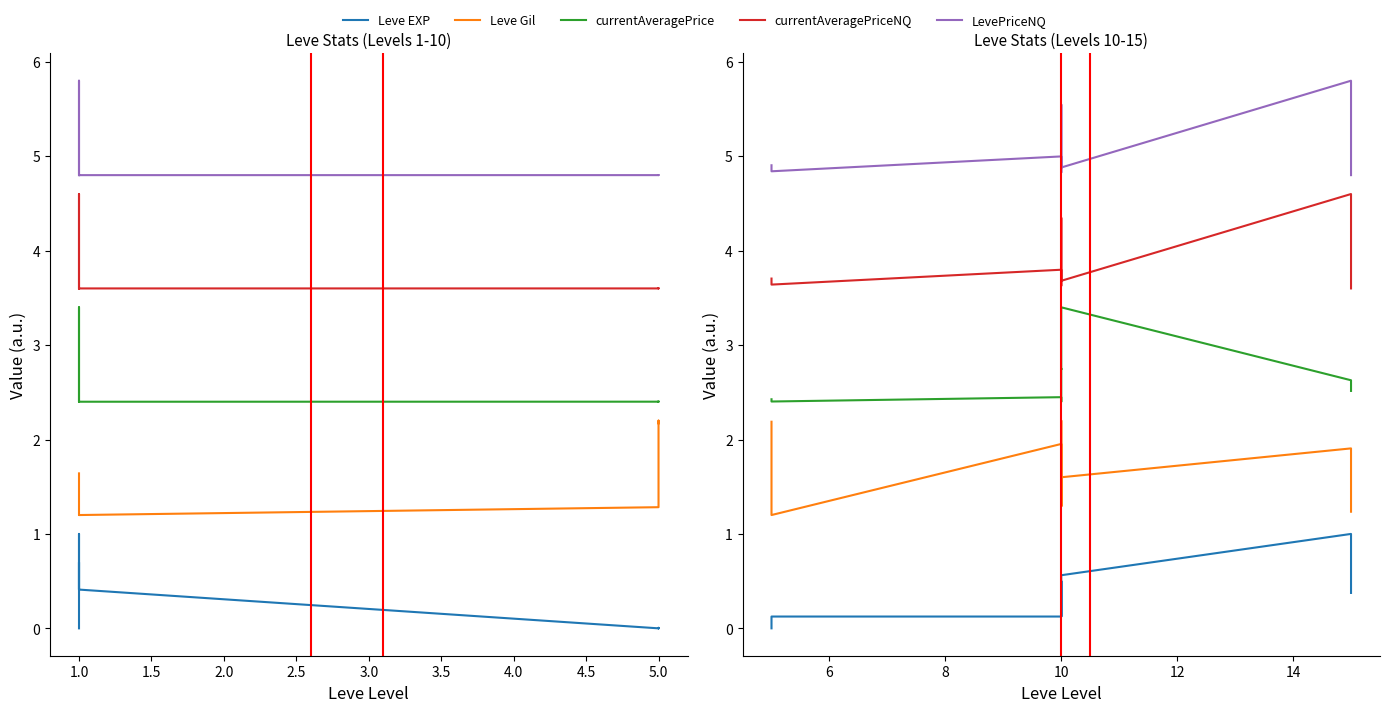

Is this an area chart (filled region under the line)?

No